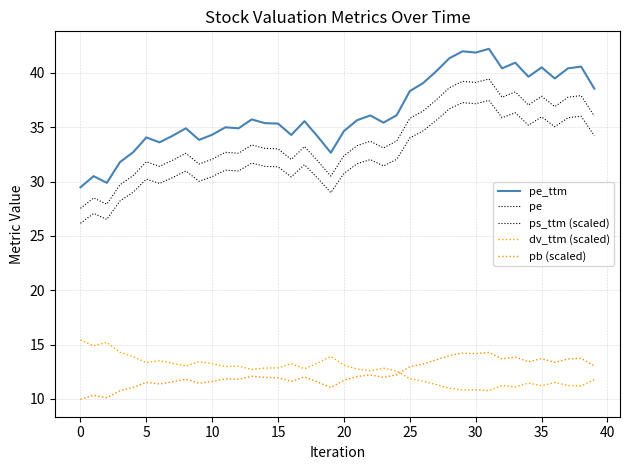

Is this an area chart (filled region under the line)?

No